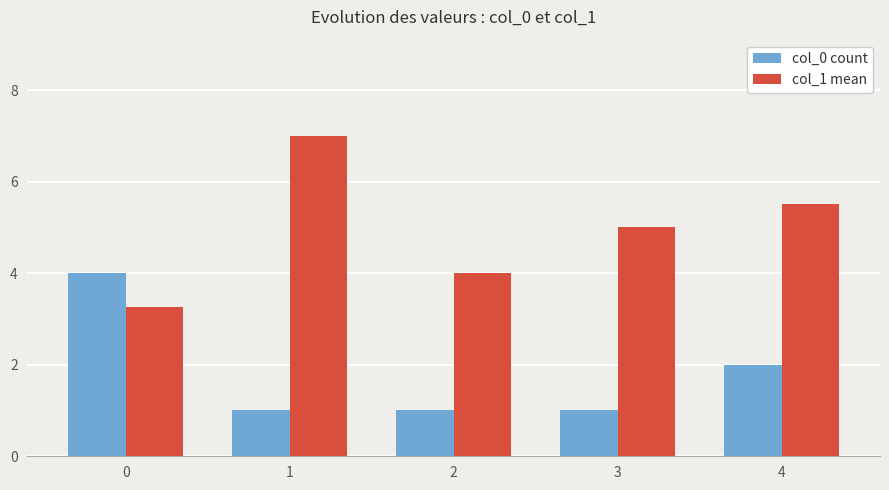

Which series changed the most between 0 and 1?

col_1 mean